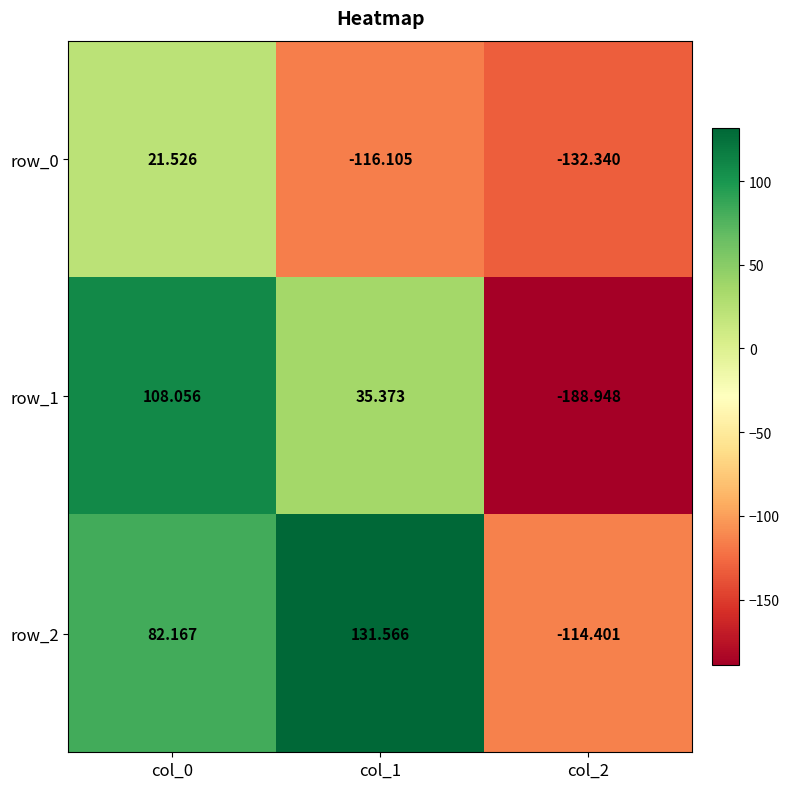

How many data points in row_1 are less than 35?

1